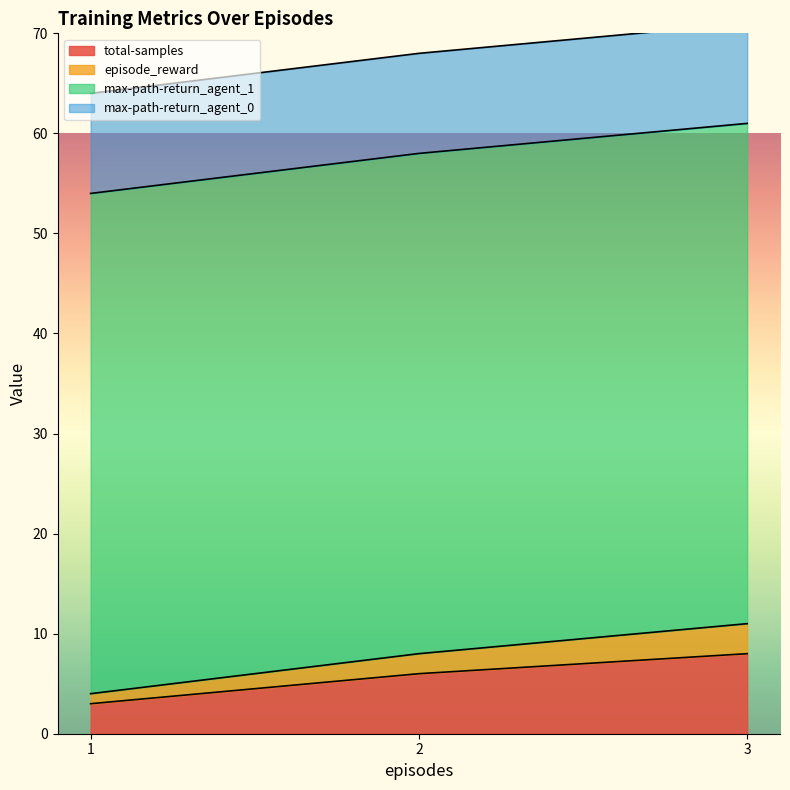

Rank the categories by total-samples value from lowest to highest.

1, 2, 3